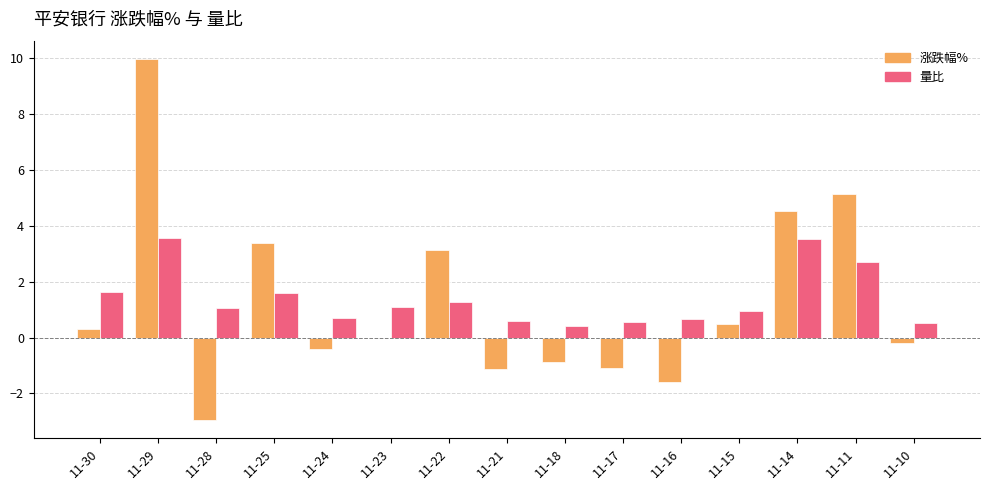

Is it true that 涨跌幅% equals -0.2 at 11-10?

True